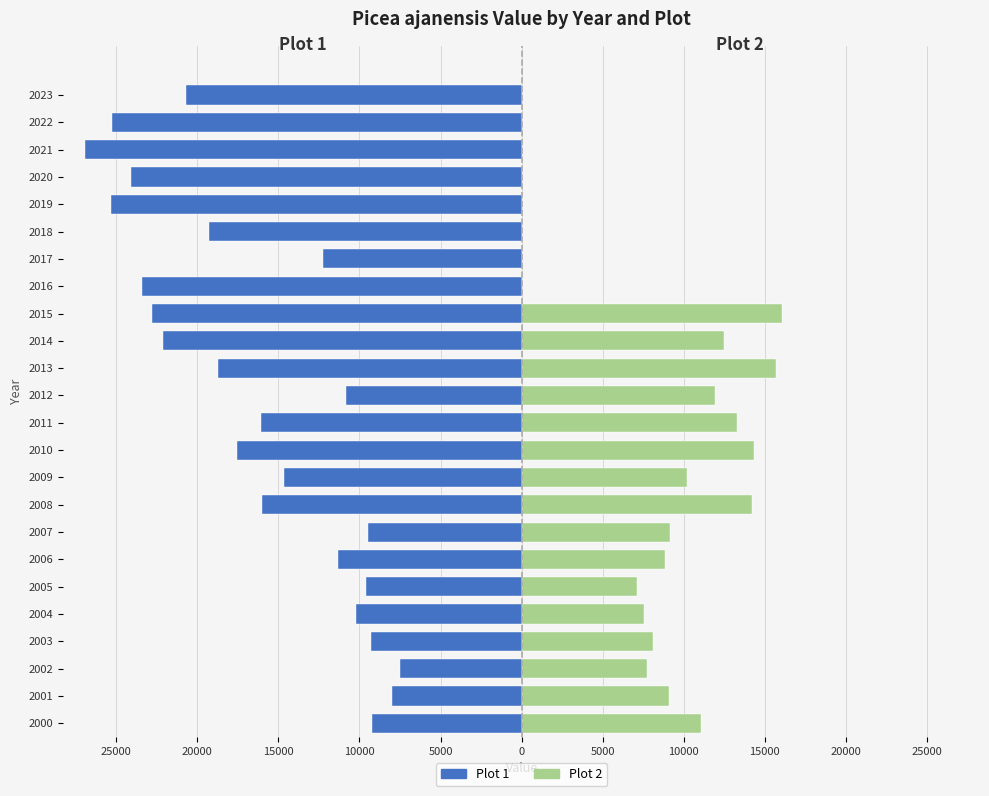

Does the chart contain stacked bars?

No